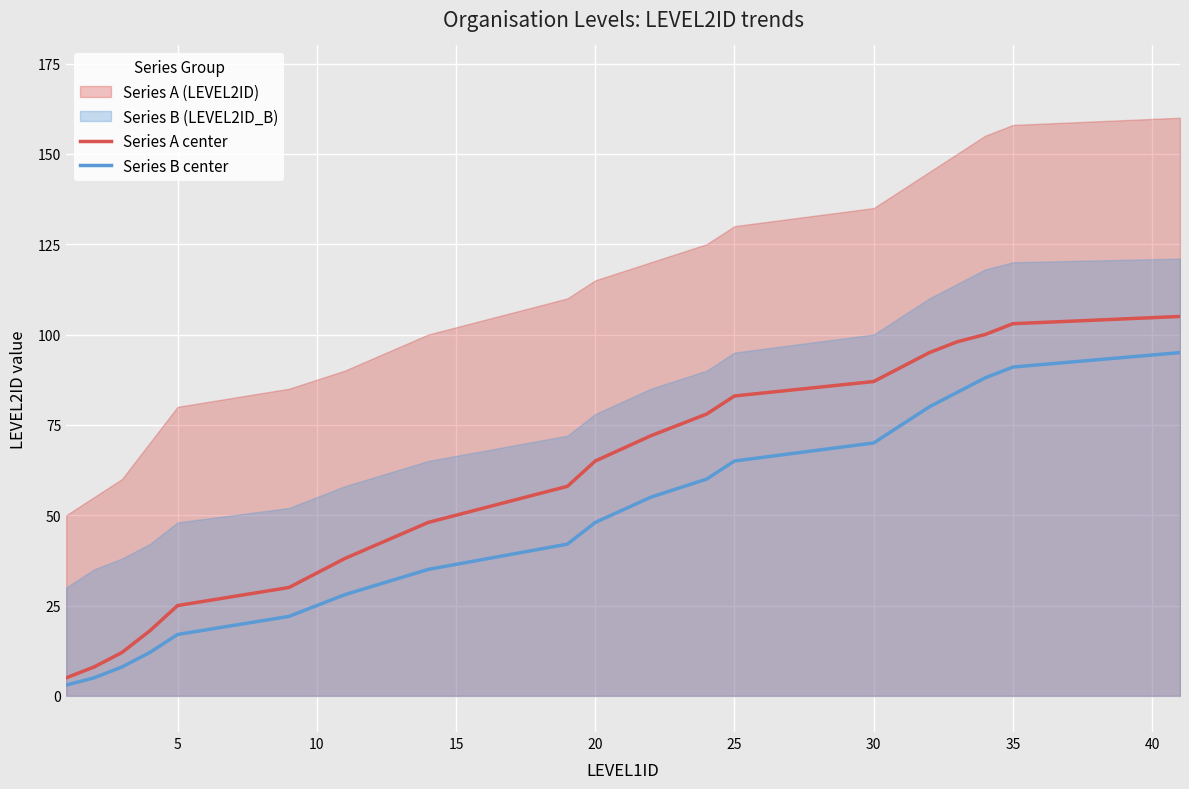

The Series B center series shows 25 at 5. True or false?

False